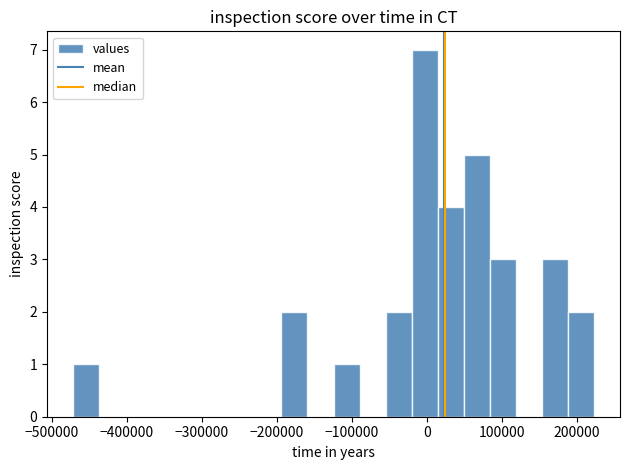

Around what value on the x-axis is the tallest bar? Give the approximate position of its centre, as read against the axis.

0